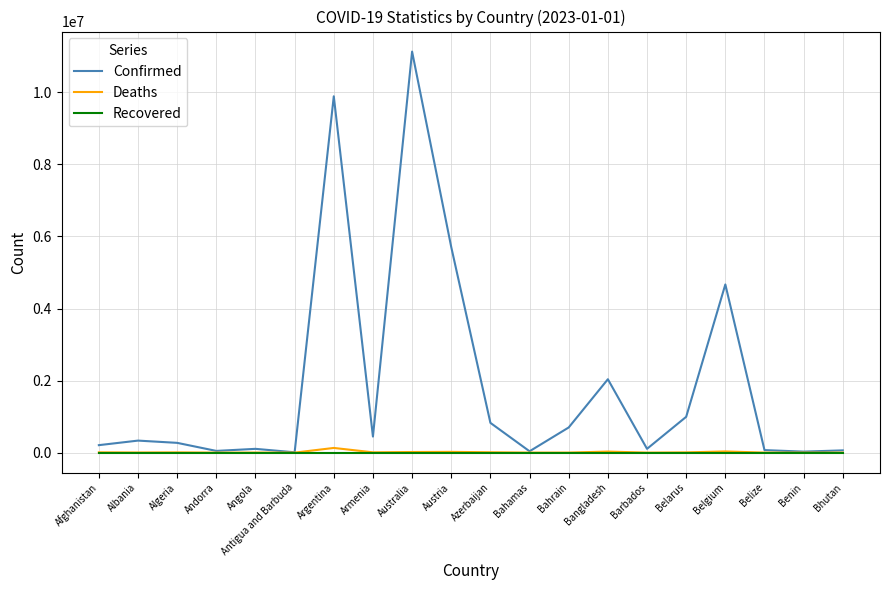

At which category is the sum across all series the highest?

Australia